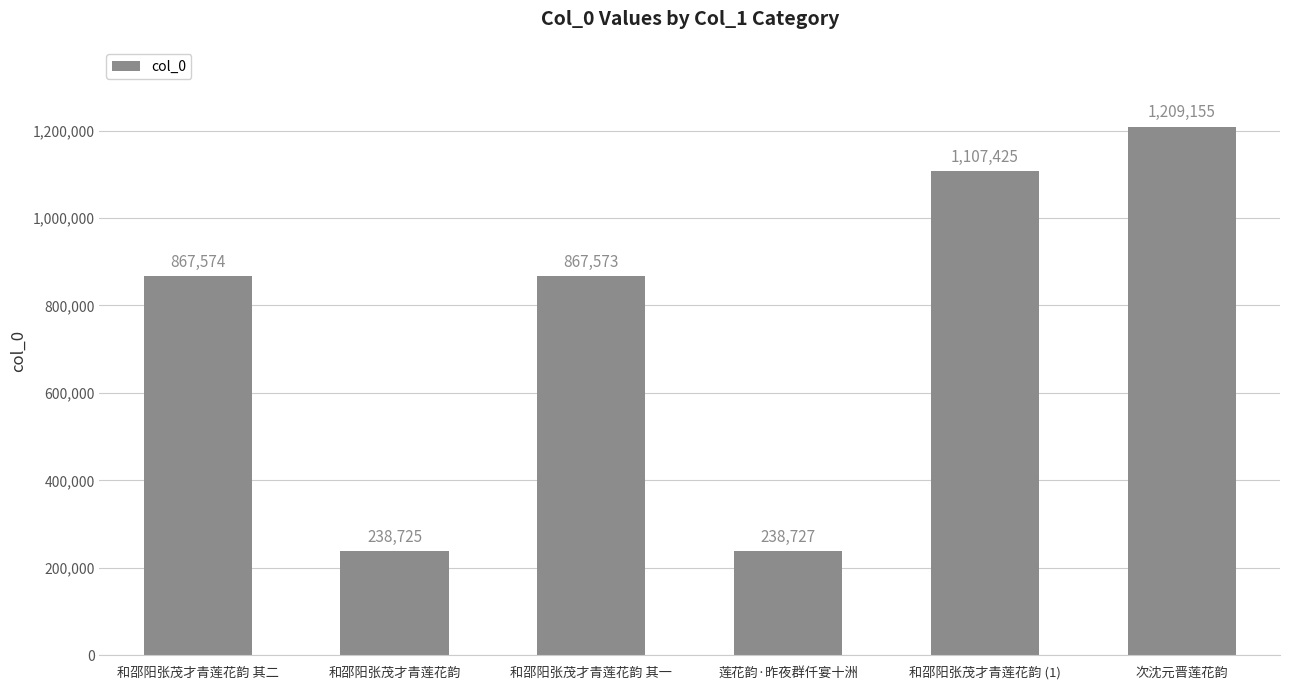

Reading left to right, what are all the values shown in this chart?

867574	238725	867573	238727	1107425	1209155